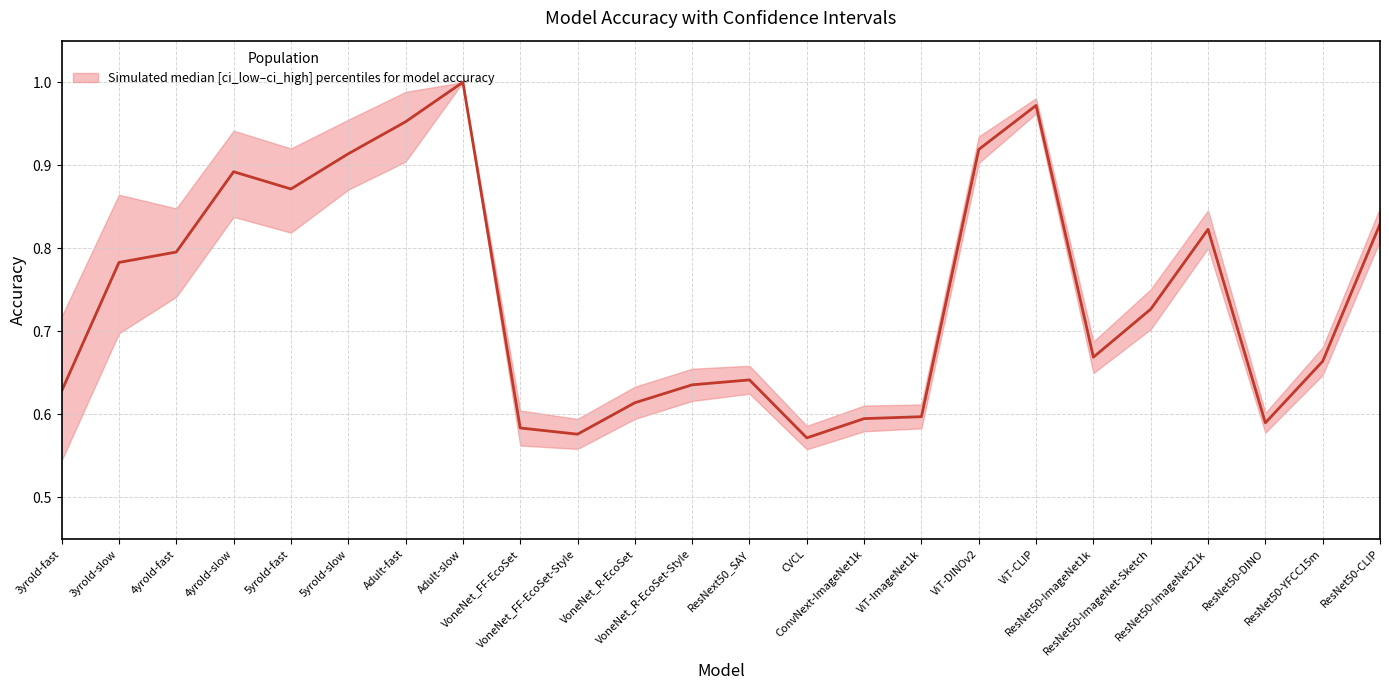

What is the total value across all series at VoneNet_FF-EcoSet?

1.8